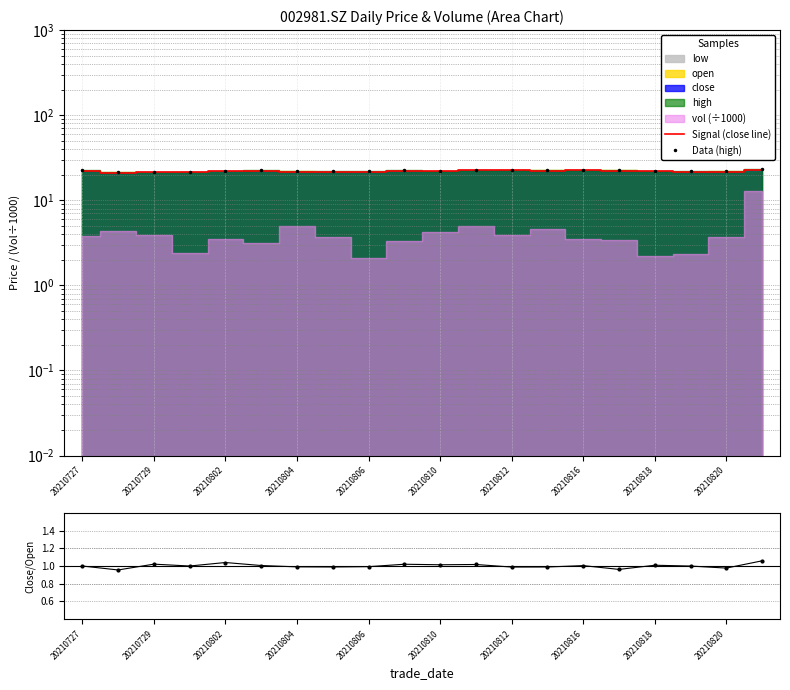

At 20210820, list the series in order from largest to smallest.

Data (high), Signal (close line), close/open